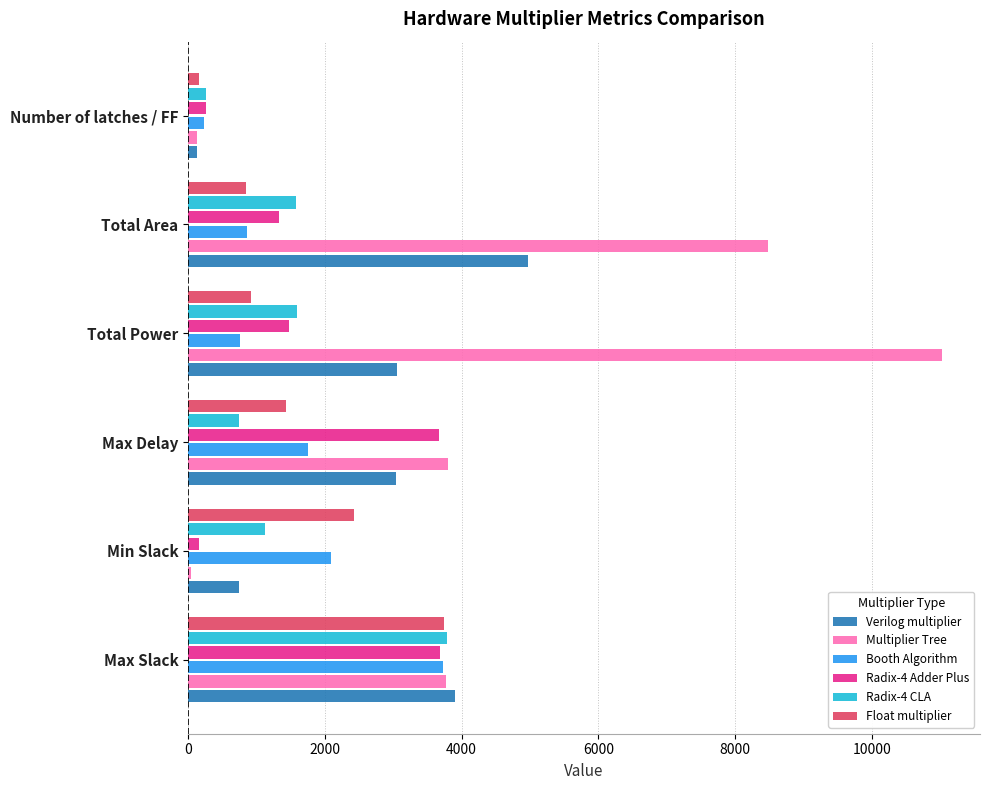

At how many categories does at least one series exceed 706?

5